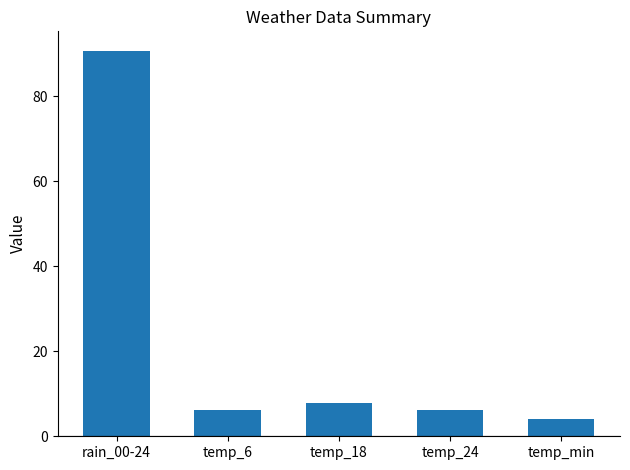

How many data points does each series have?

5